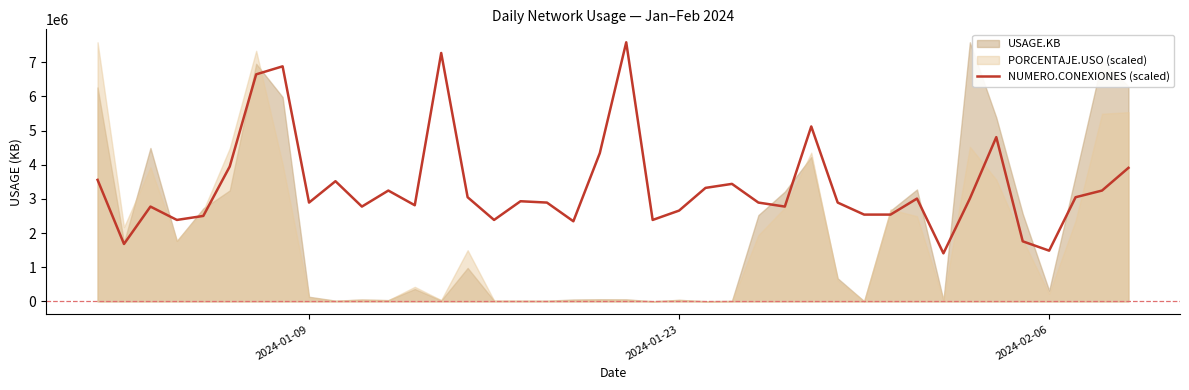

How many points are higher than both their immediate neighbors (excluding endpoints)?

11